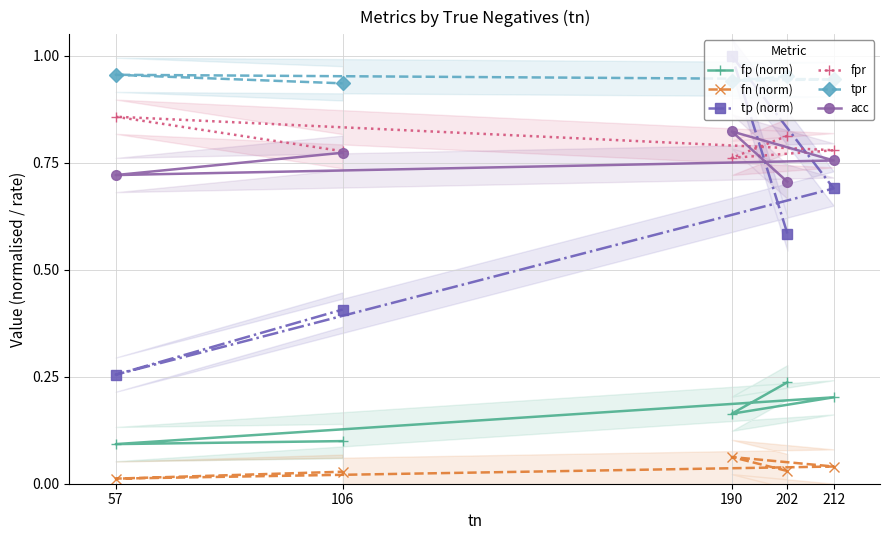

True or false: acc and fn (norm) cross at least once.

False